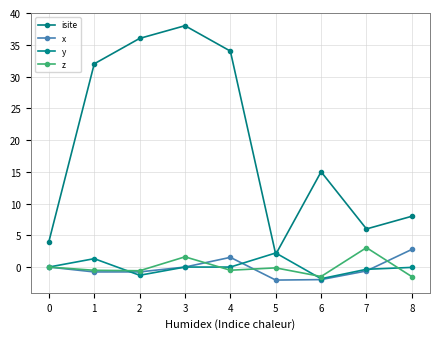

Which series ends up on top after the final intersection of z and y?

y